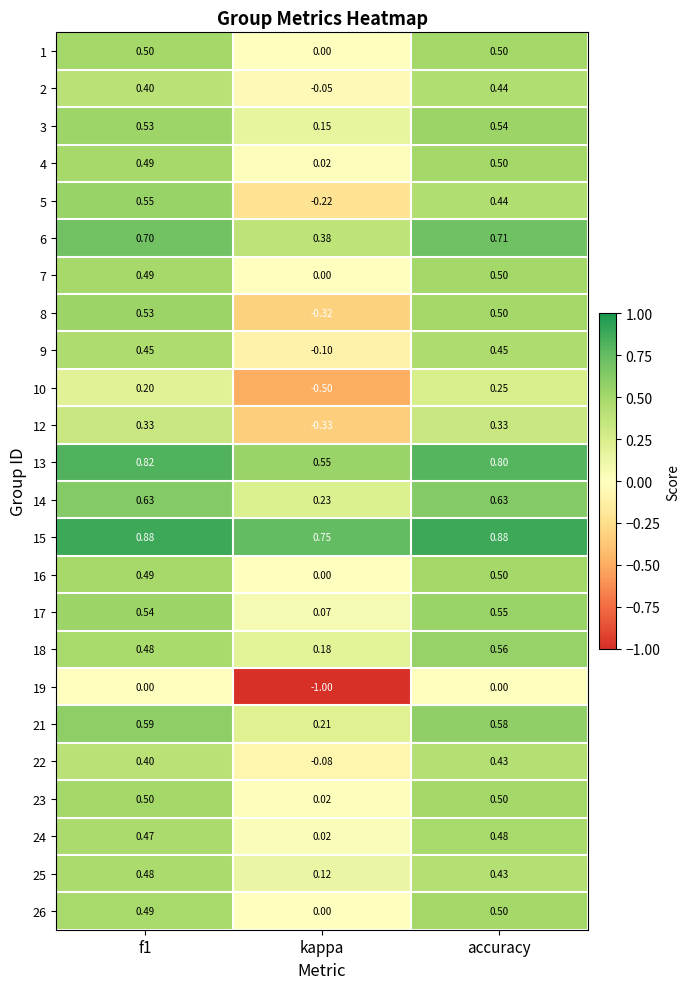

What is the total value across all series at f1?

11.9